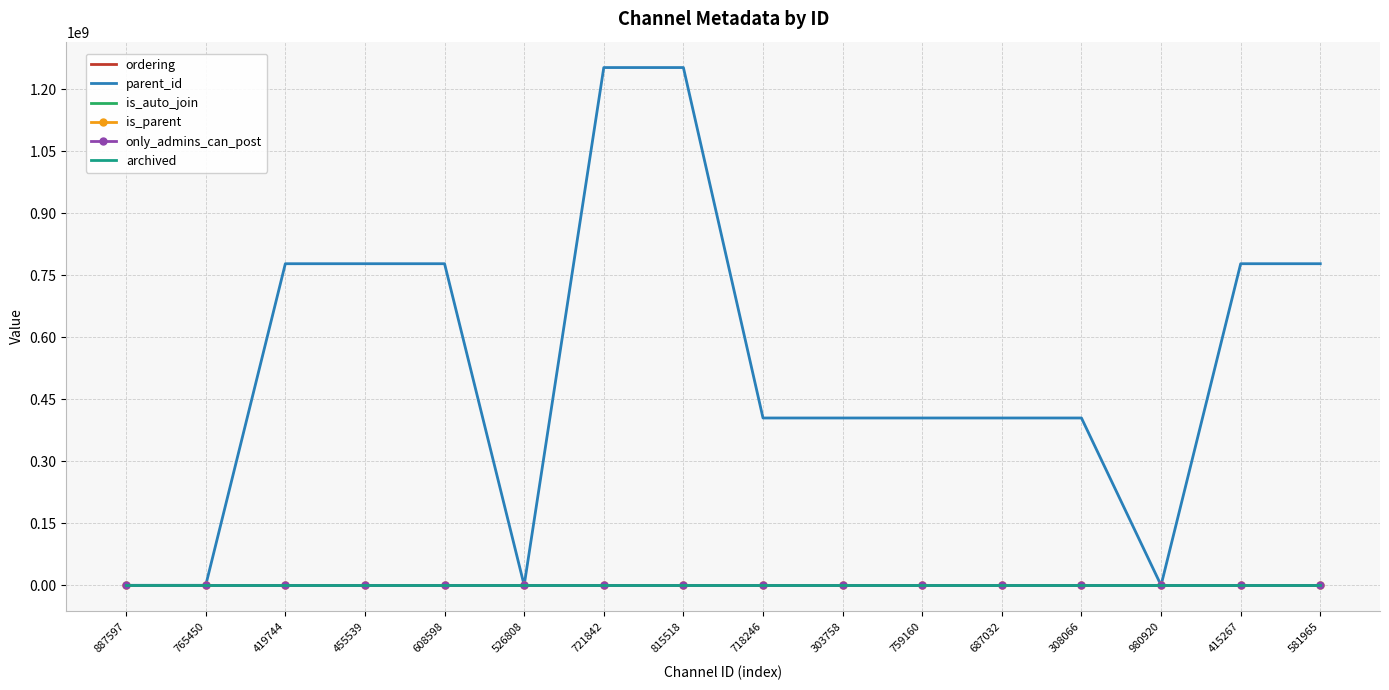

Which series changed the most between 721842 and 581965?

parent_id